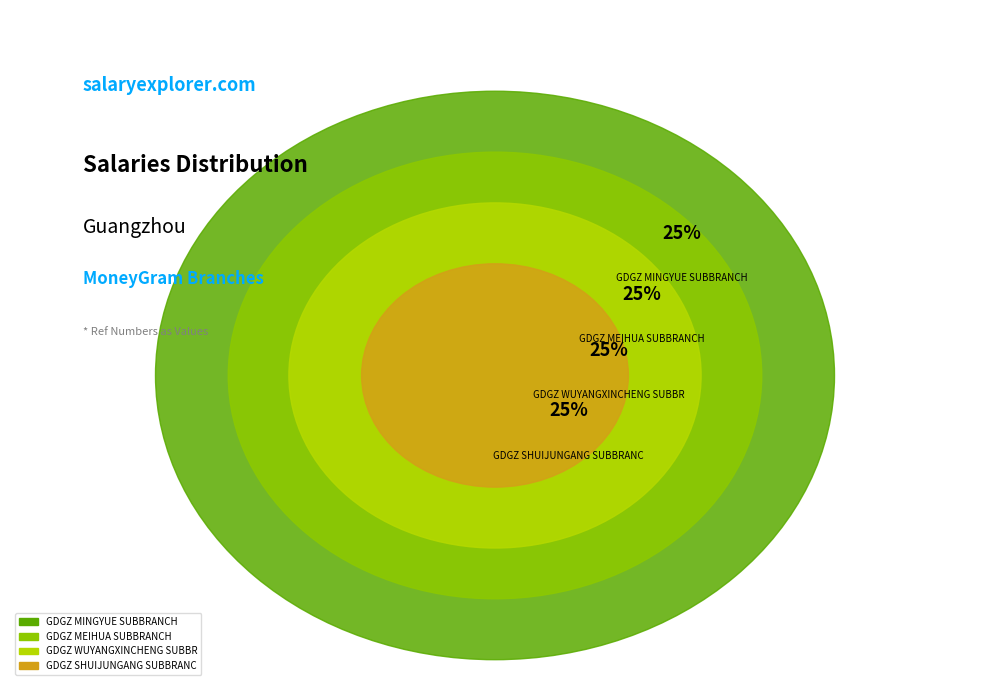

True or false: BOC - #12886 - GDGZ WUYANGXINCHENG SUBBR accounts for 25% of the total.

True